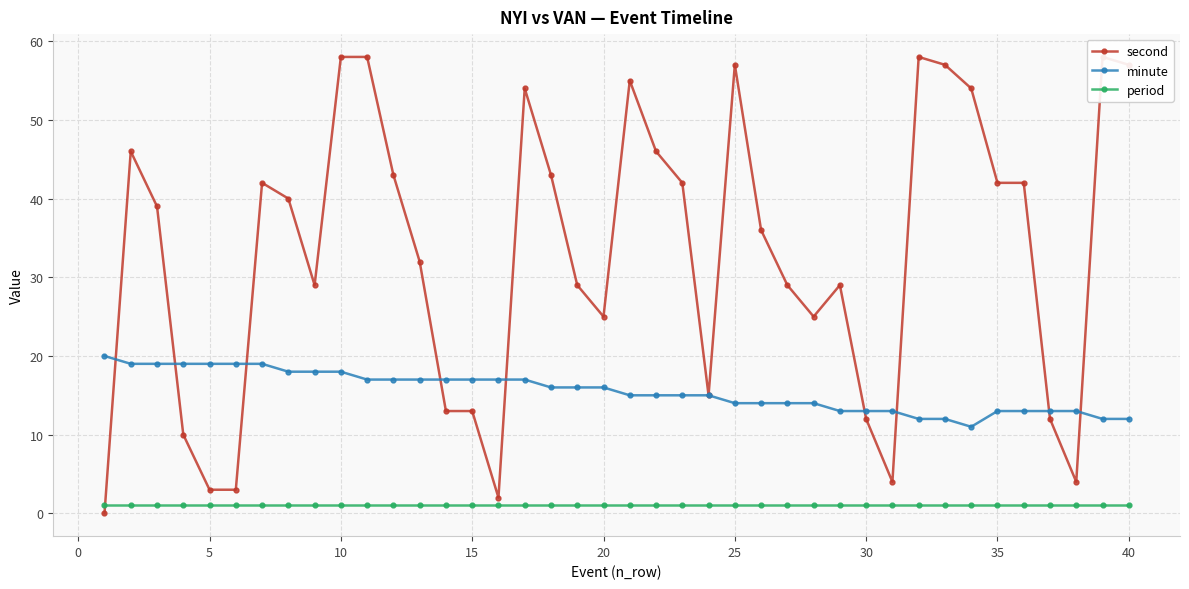

In minute, how many points are lower than both neighbors (excluding endpoints)?

1